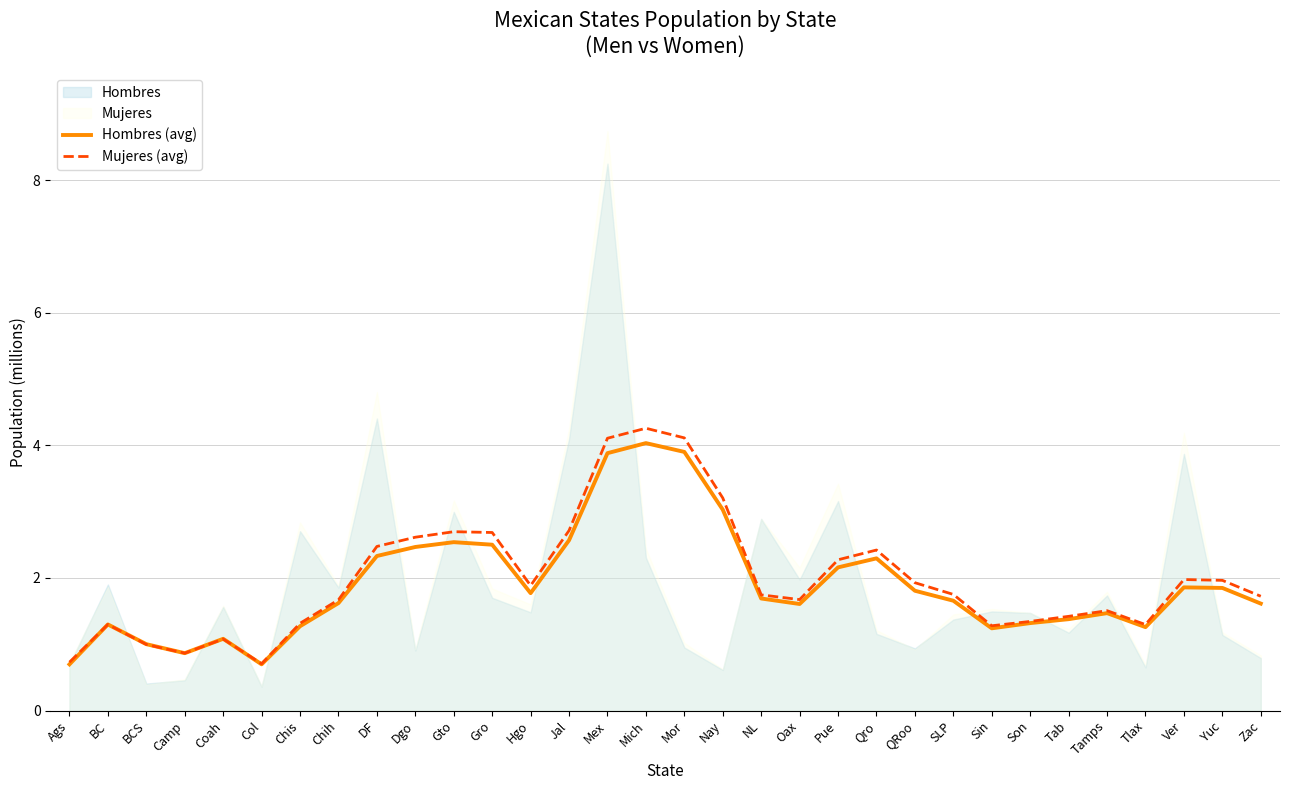

What is the difference between the second highest and minimum values in the Hombres (avg) series?

3.2